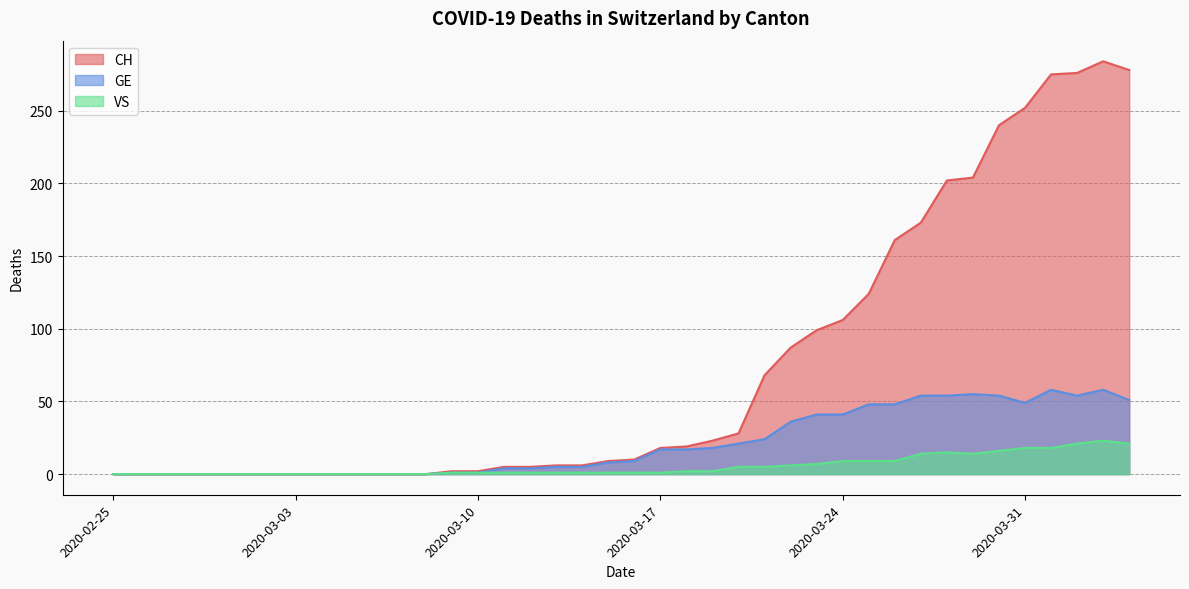

What is the sum of the CH values at 2020-03-22 and 2020-03-18?

106